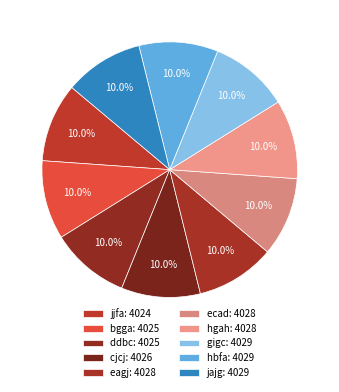

Count the number of slices in the pie.

10